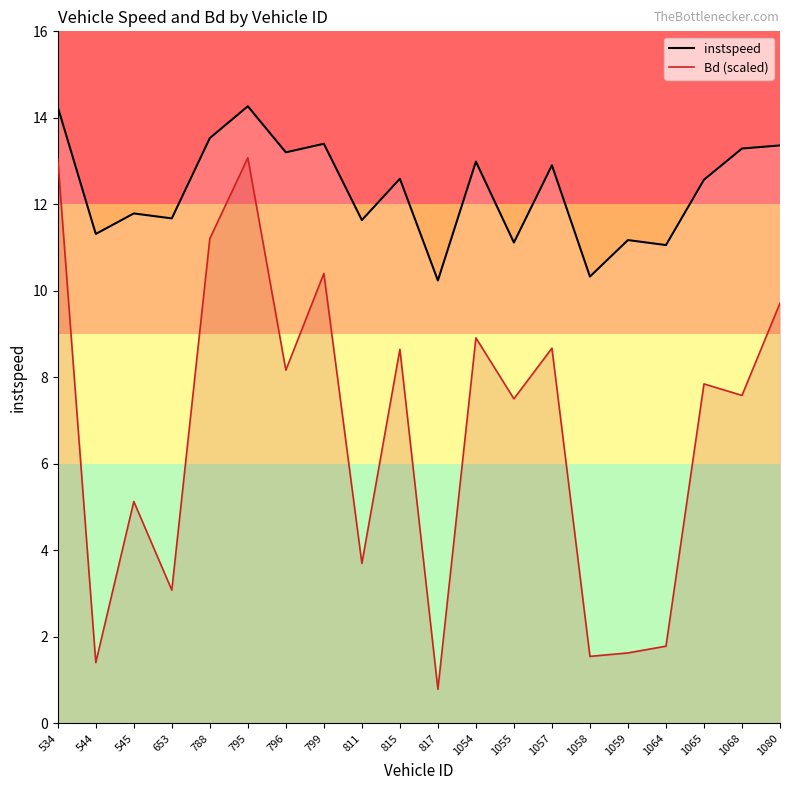

True or false: Bd (scaled) and instspeed cross at least once.

False